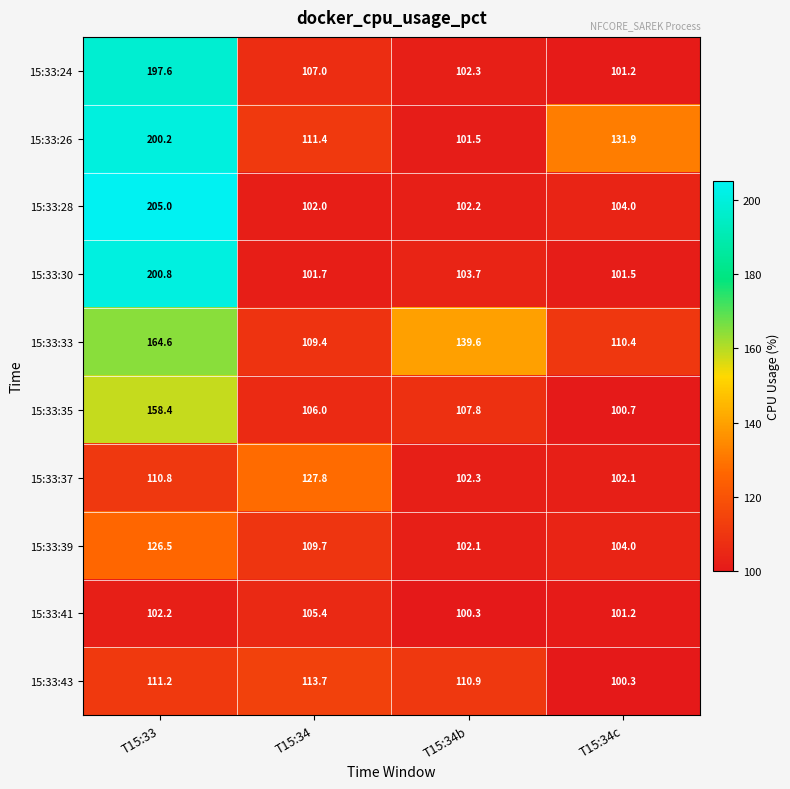

Which series has the widest spread of values?

15:33:28